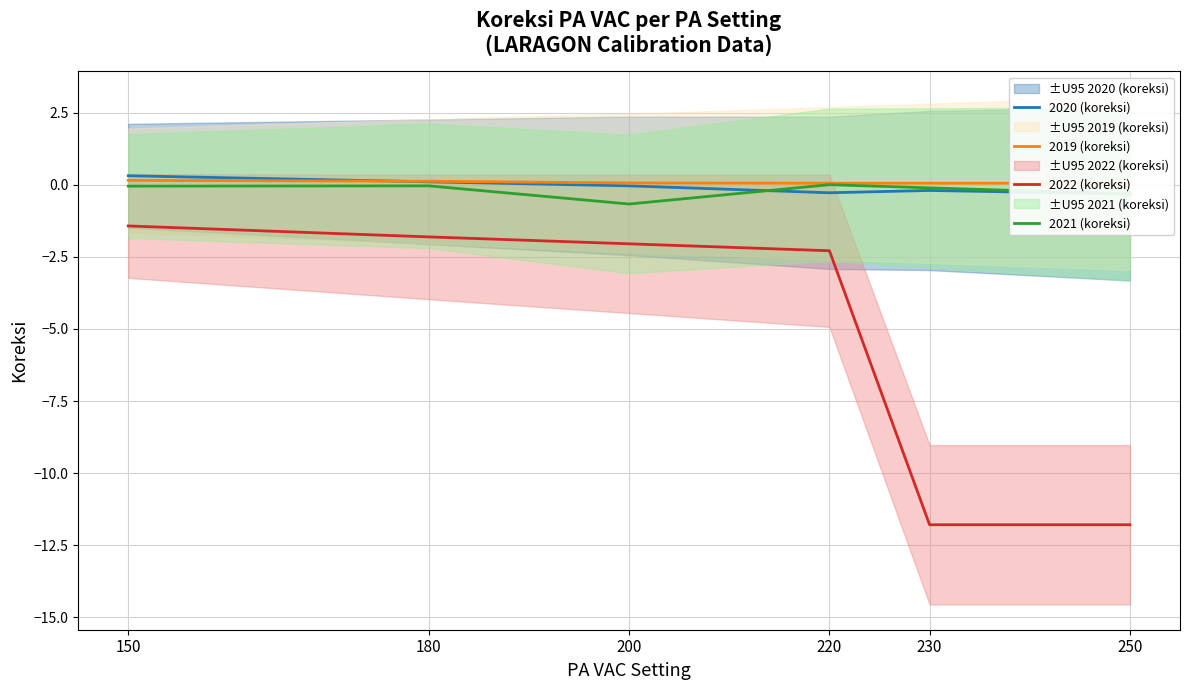

What are all the series names shown in the legend?

2020 (koreksi), 2019 (koreksi), 2022 (koreksi), 2021 (koreksi)